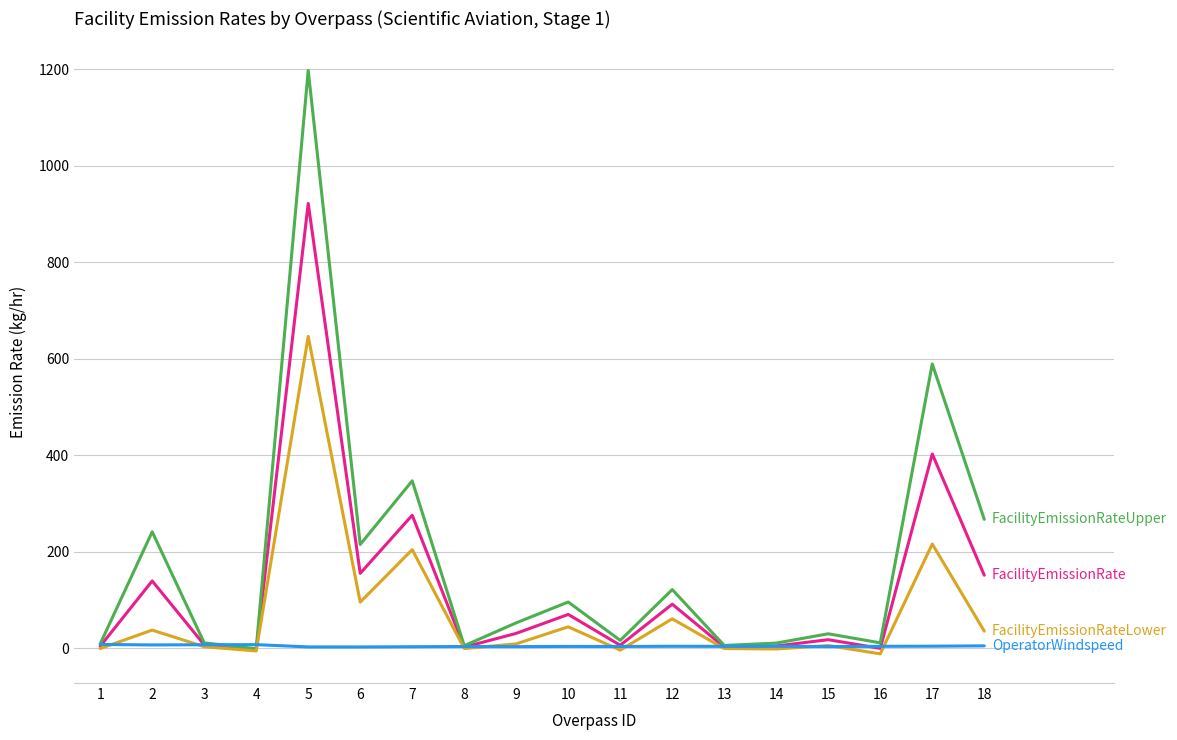

At which category is the sum across all series the highest?

5